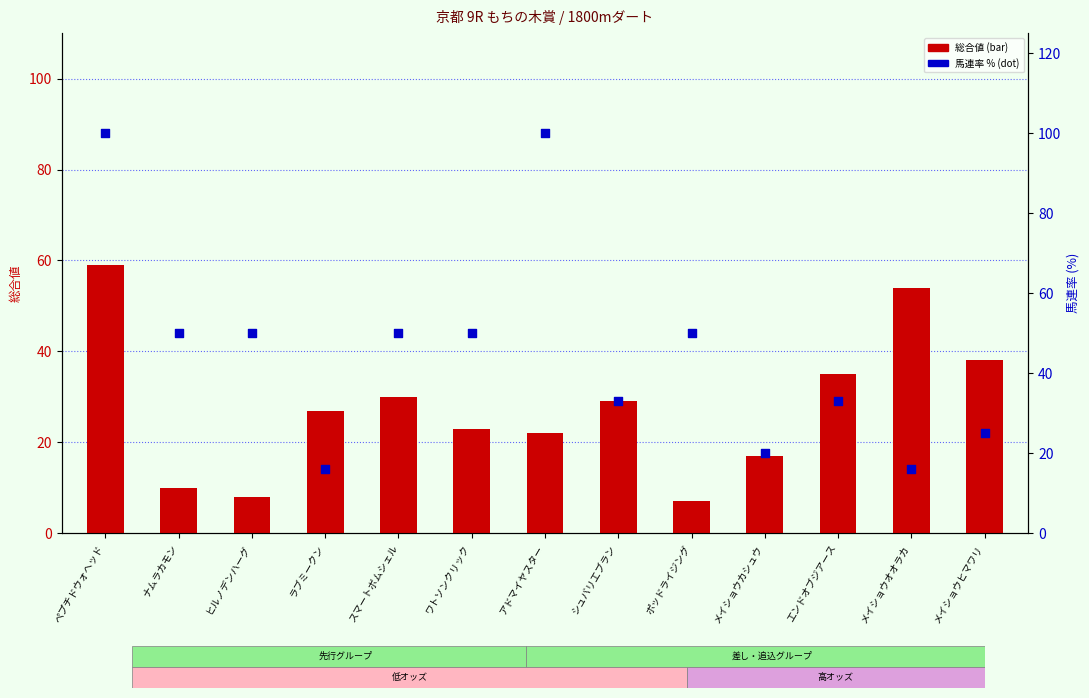

What are all the series names shown in the legend?

総合値, 馬連率